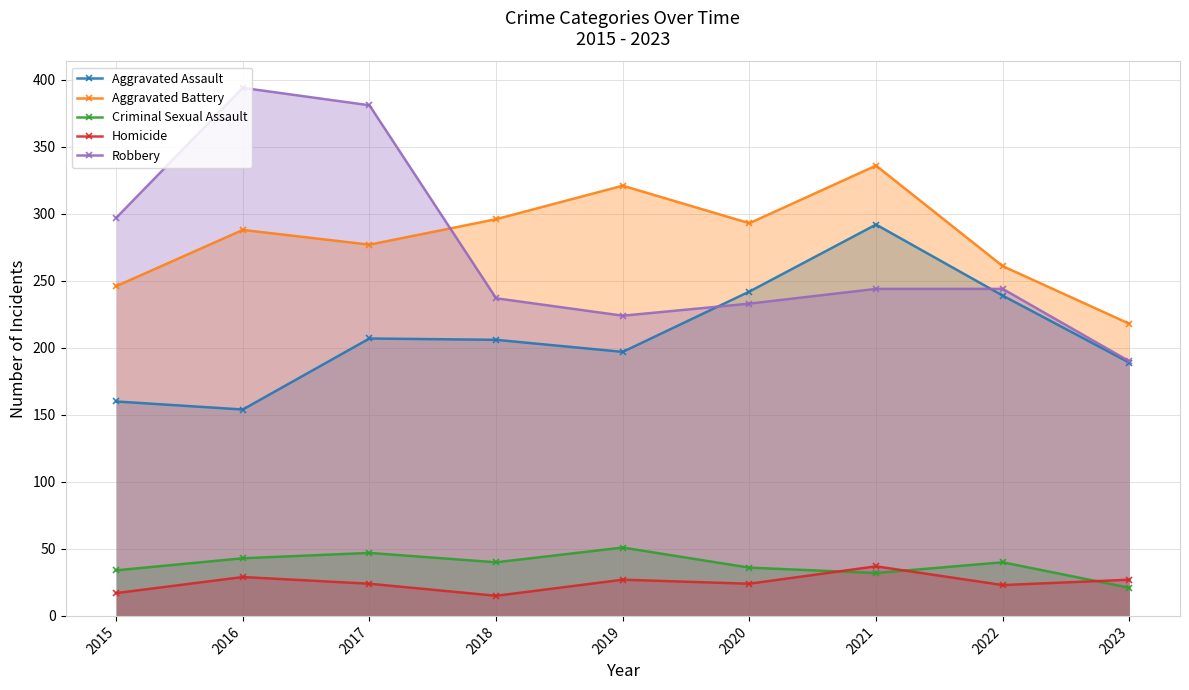

What are all the series names shown in the legend?

Aggravated Assault, Aggravated Battery, Criminal Sexual Assault, Homicide, Robbery